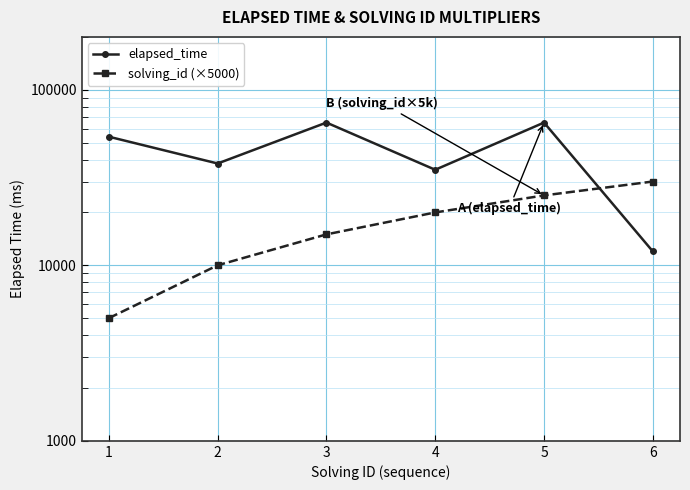

At 5, list the series in order from smallest to largest.

solving_id (×5000), elapsed_time